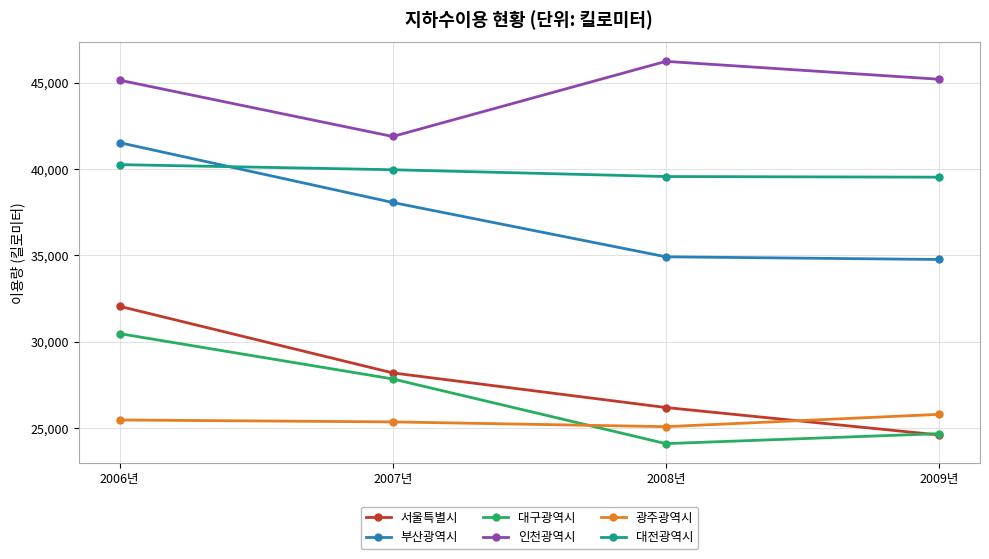

True or false: 서울특별시 and 인천광역시 intersect in this chart.

False